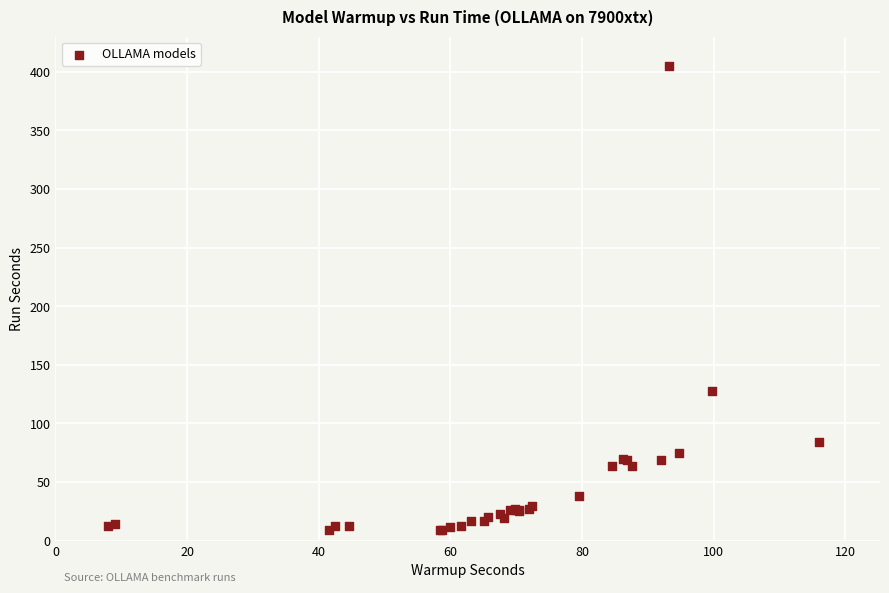

What Y value in the scatter plot is closest to 206?

127.4